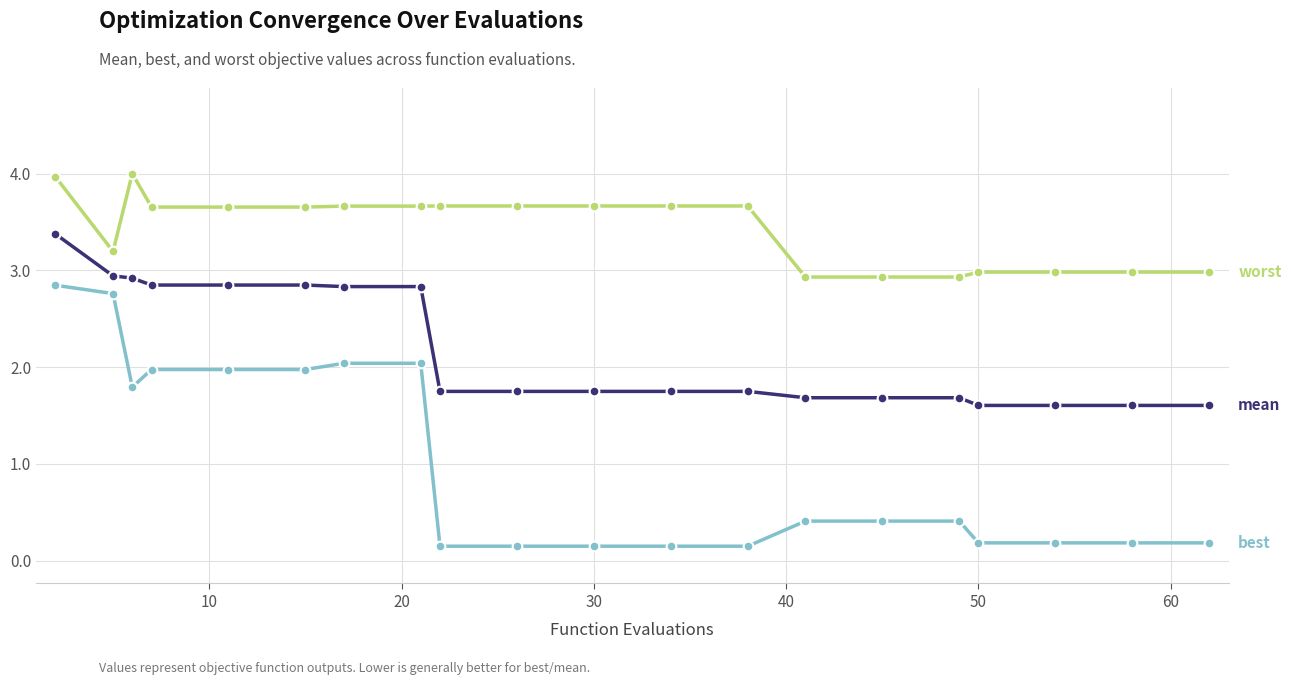

What is the greatest value displayed?

4.0